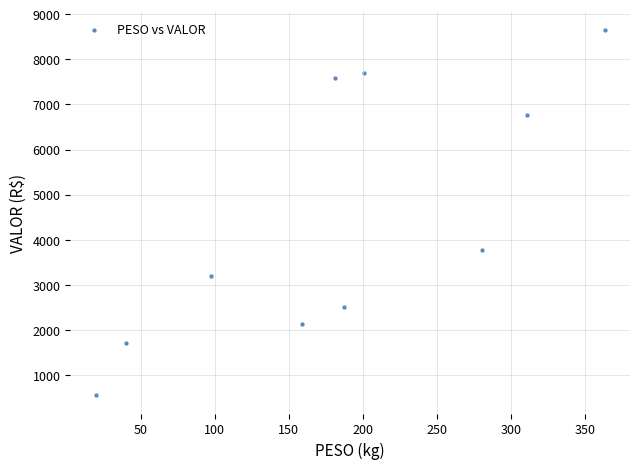

What Y value in the scatter plot is closest to 4602?

3774.6